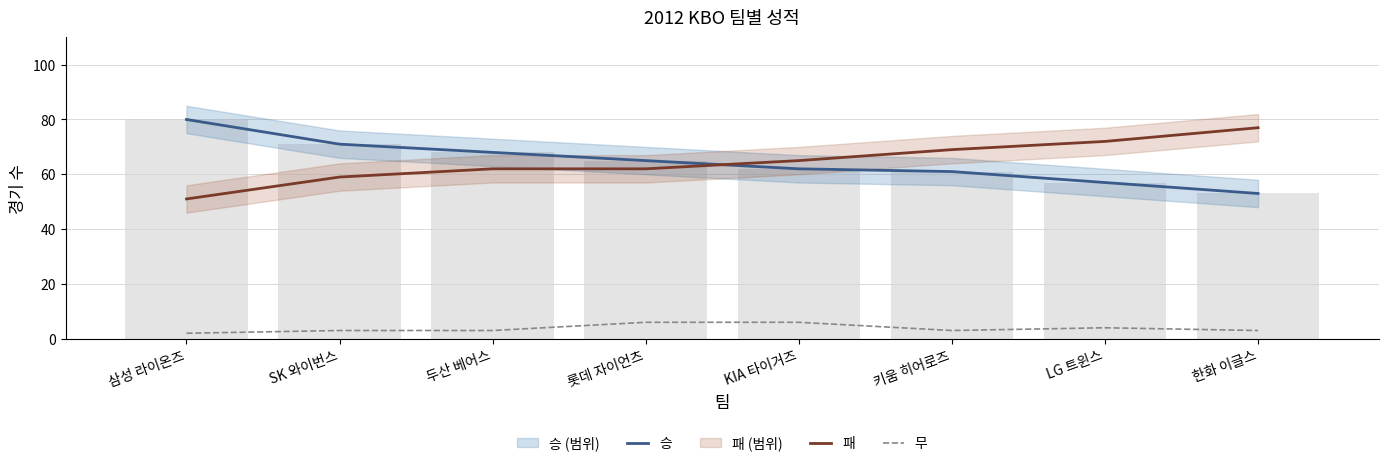

Which series has the largest range (max minus min)?

승